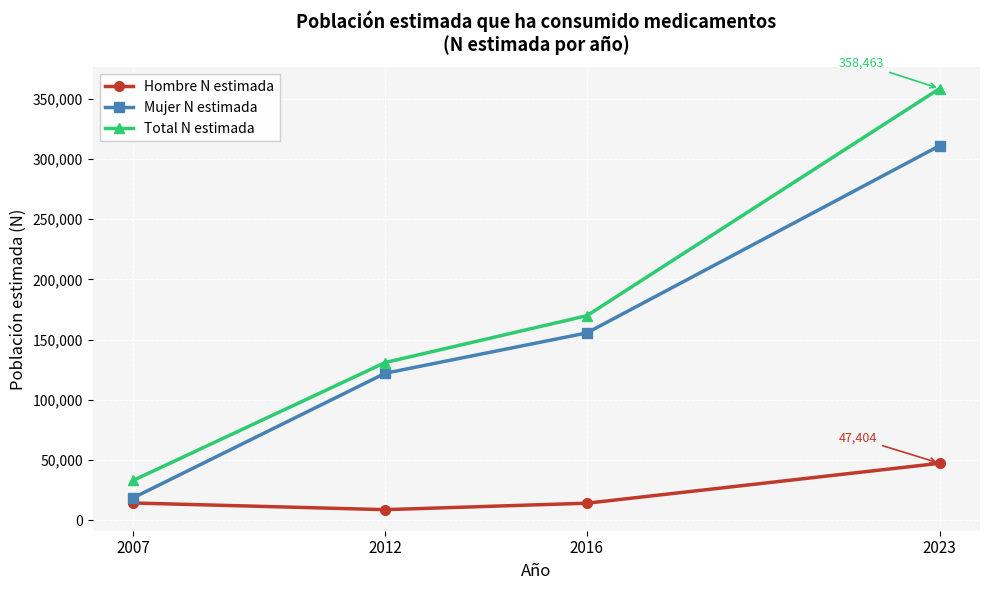

Is this an area chart (filled region under the line)?

No